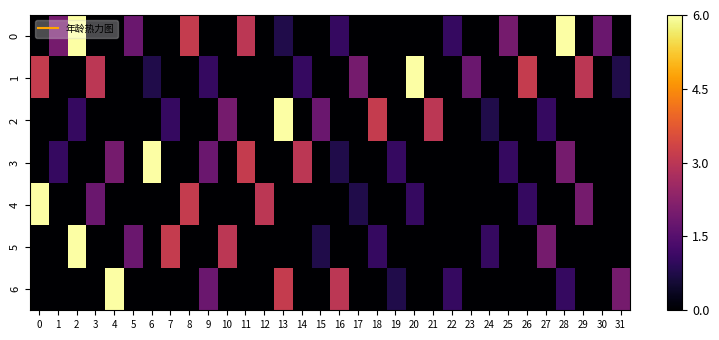

Rank the series by their maximum value, from highest to lowest.

0, 1, 2, 3, 4, 5, 6